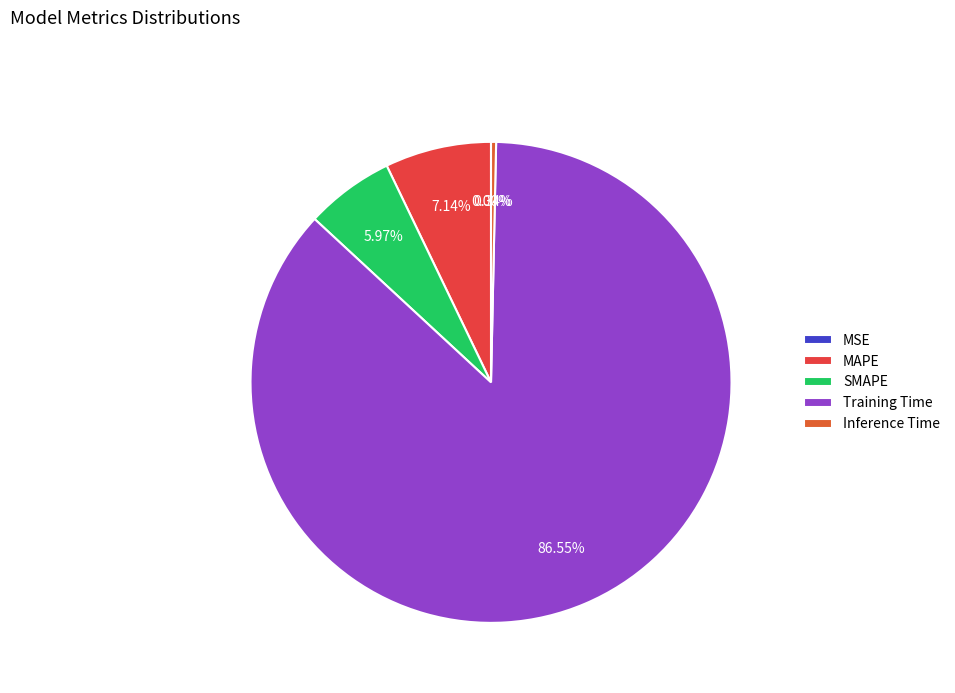

Is there any slice that represents more than half of the pie?

Yes